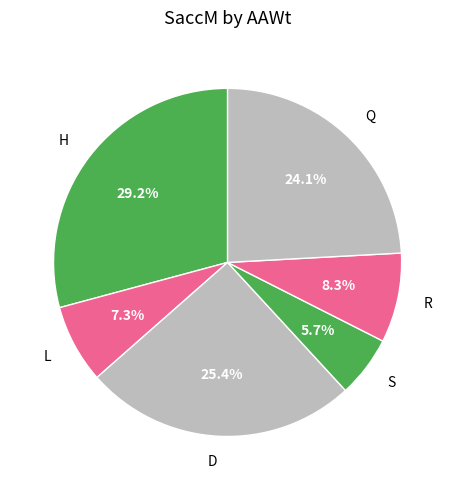

Is there a majority slice in this chart?

No